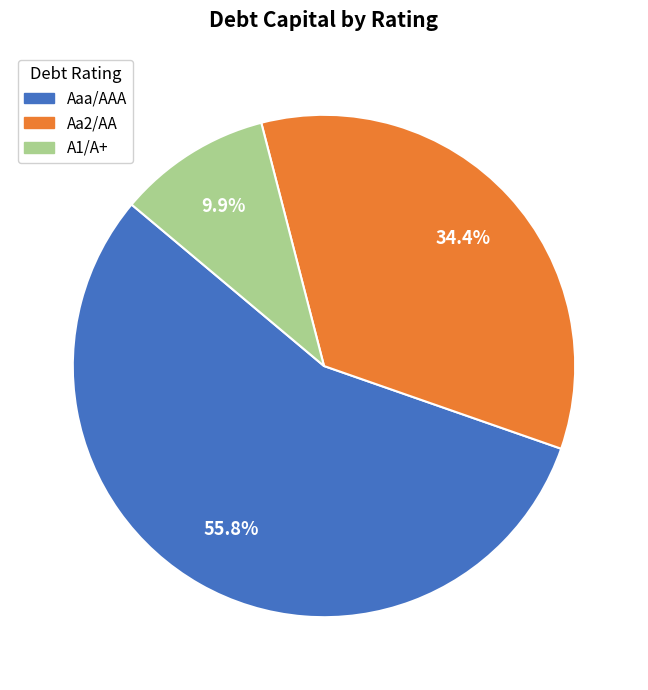

How many slices are in this pie chart?

3